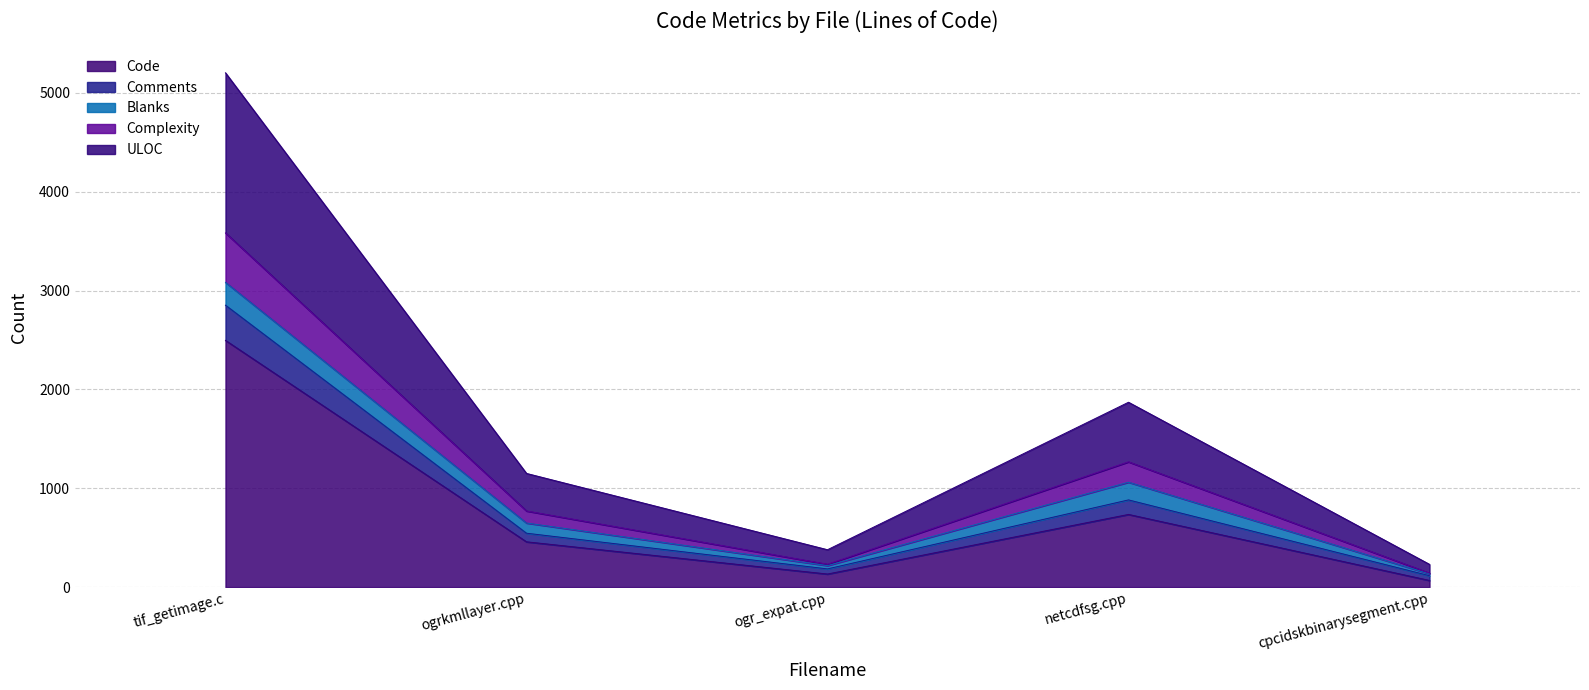

What is the approximate value of Code at netcdfsg.cpp?

735